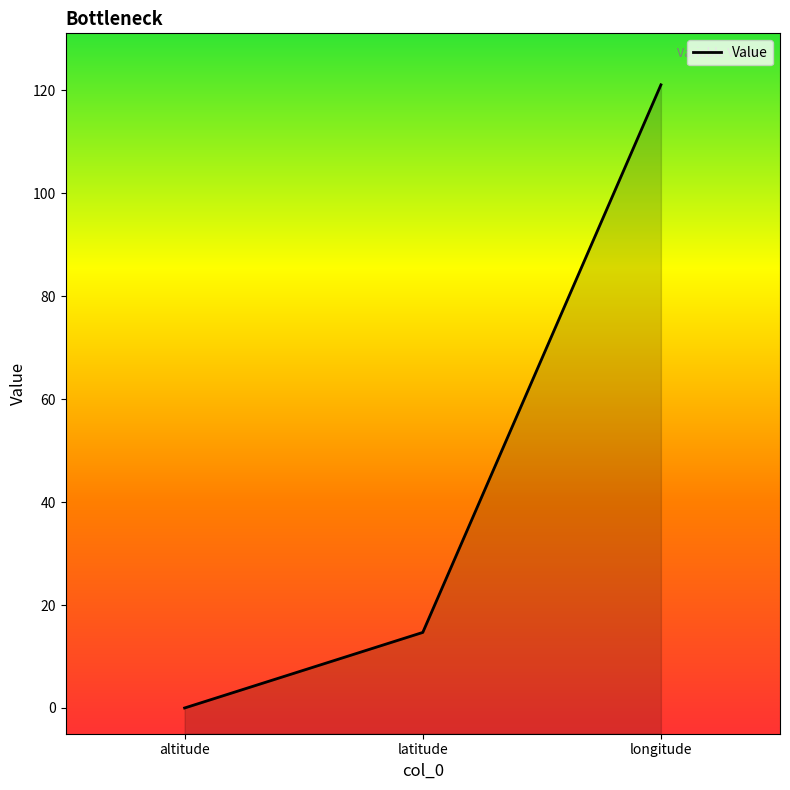

Is it true that the value at longitude is 121.0?

True